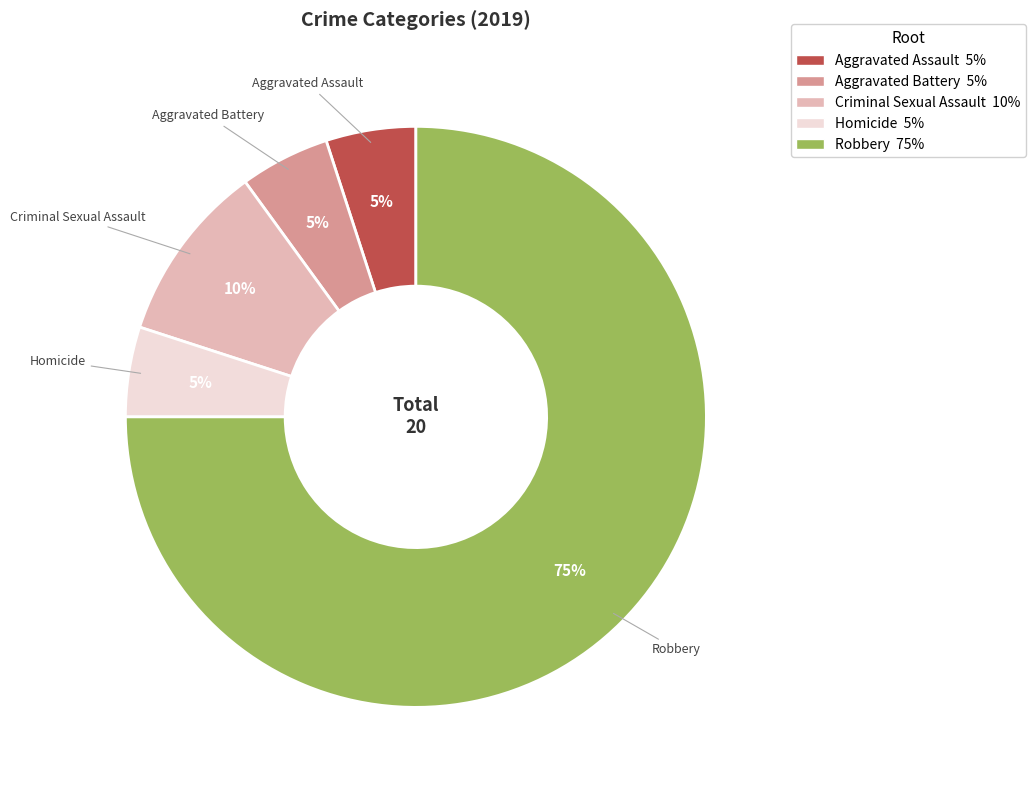

What percentage is the Robbery slice, to the nearest percent?

75%